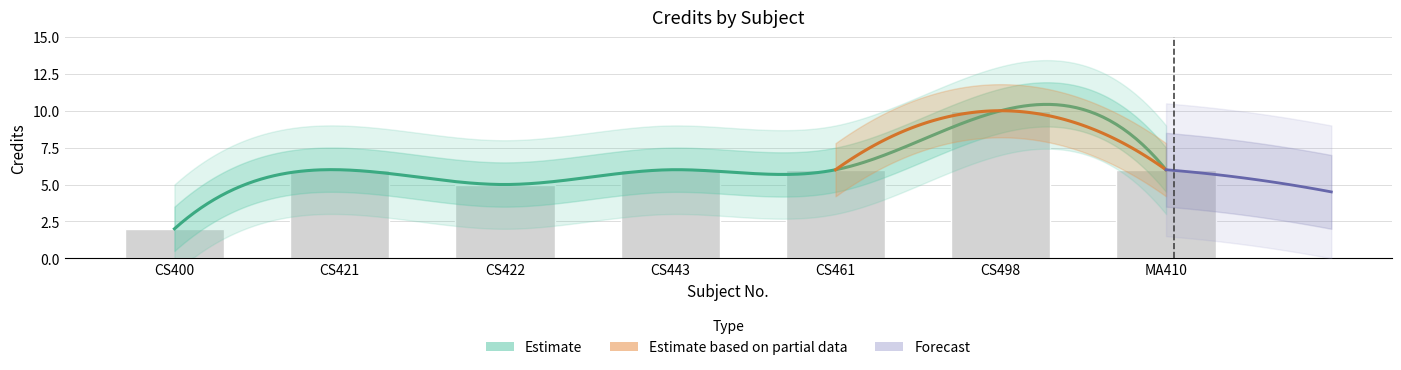

Rank the categories by value from highest to lowest.

CS498, CS421, CS443, CS461, MA410, CS422, CS400